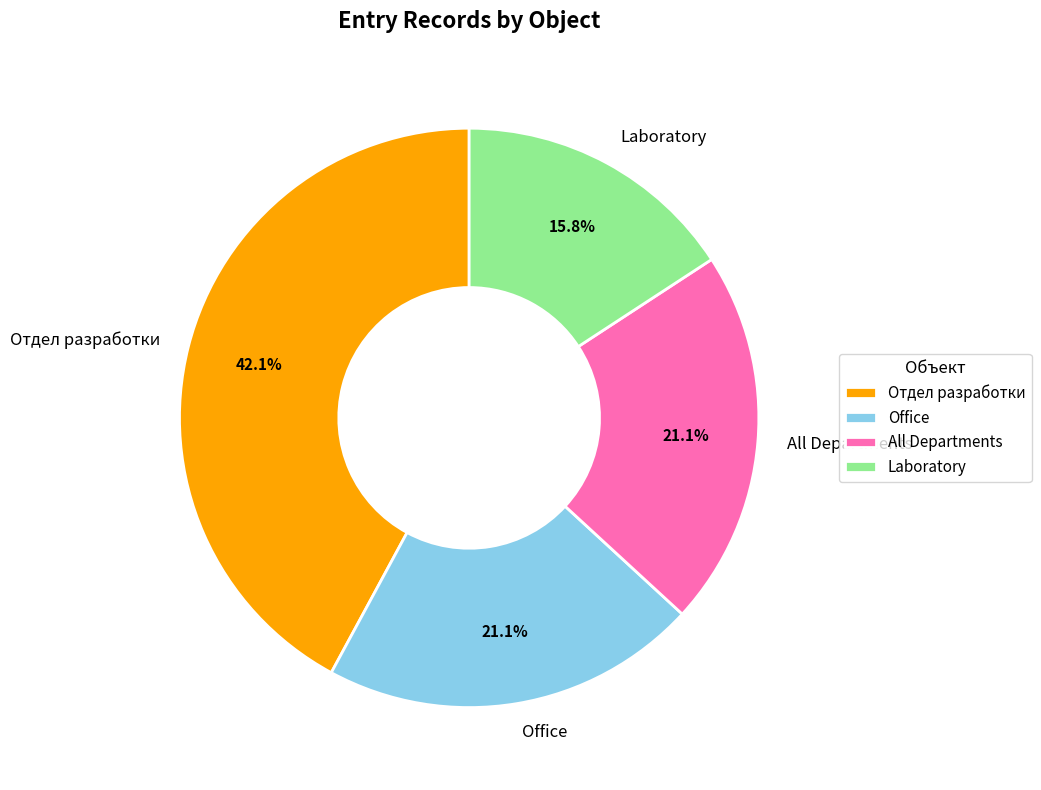

To the nearest percent, what portion does Office represent?

21%